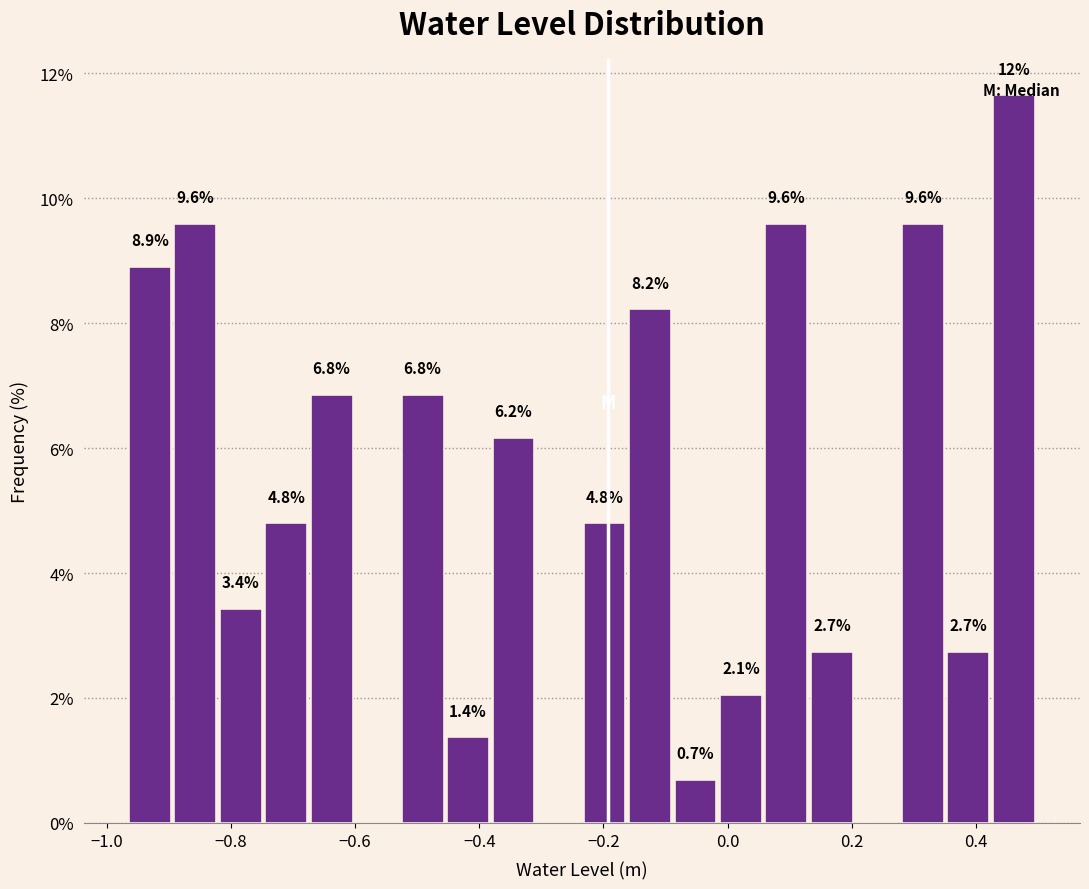

Around what value on the x-axis is the tallest bar? Give the approximate position of its centre, as read against the axis.

0.46